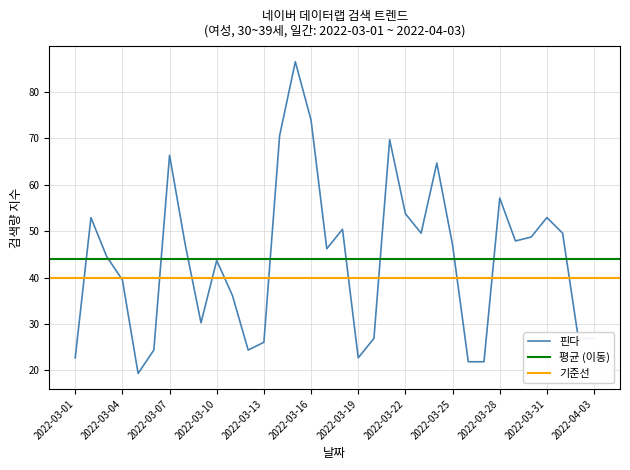

List the labels in order of value, smallest first.

2022-03-05, 2022-03-26, 2022-03-27, 2022-03-01, 2022-03-19, 2022-03-06, 2022-03-12, 2022-03-13, 2022-03-20, 2022-04-02, 2022-04-03, 2022-03-09, 2022-03-11, 2022-03-04, 2022-03-10, 2022-03-03, 2022-03-17, 2022-03-08, 2022-03-25, 2022-03-29, 2022-03-30, 2022-03-23, 2022-04-01, 2022-03-18, 2022-03-02, 2022-03-31, 2022-03-22, 2022-03-28, 2022-03-24, 2022-03-07, 2022-03-21, 2022-03-14, 2022-03-16, 2022-03-15